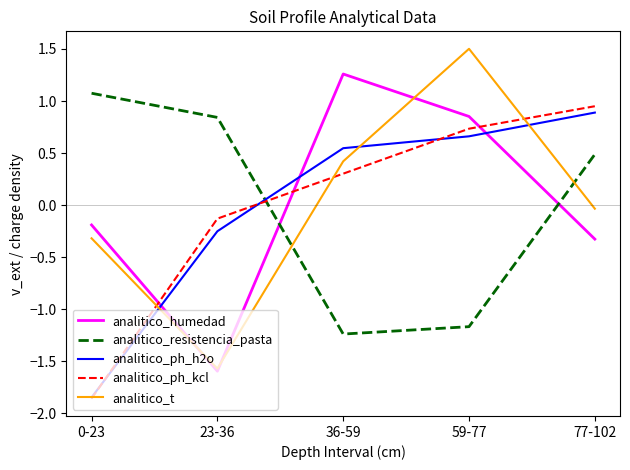

What is the difference between the maximum and minimum values in the analitico_t series?

3.1